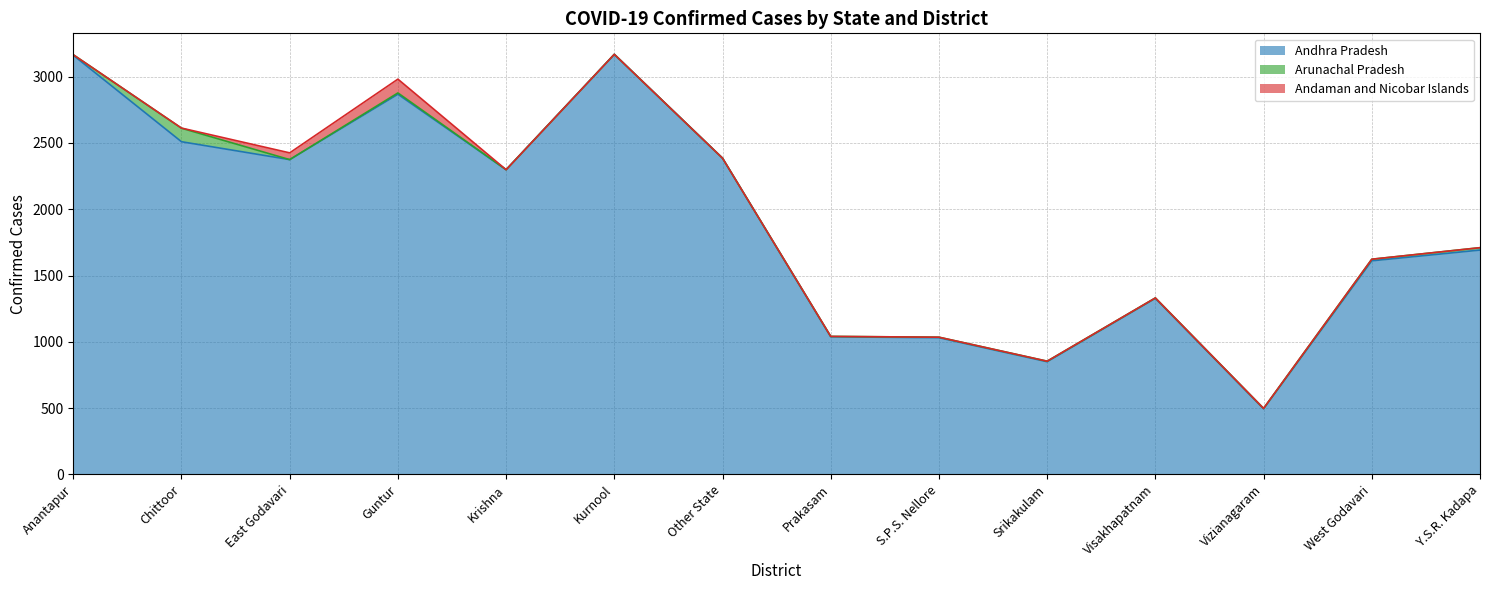

Rank the series at Visakhapatnam from highest to lowest value.

Andhra Pradesh, Arunachal Pradesh, Andaman and Nicobar Islands